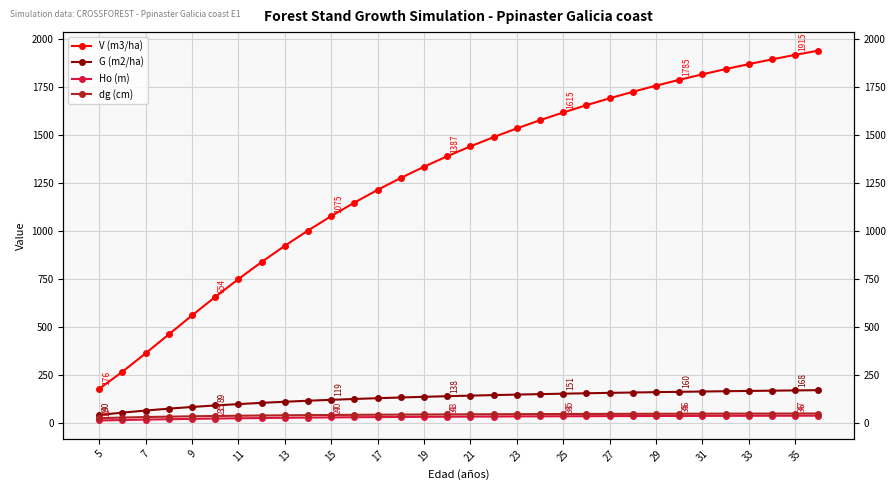

Between 27 and 33, which is larger?

33